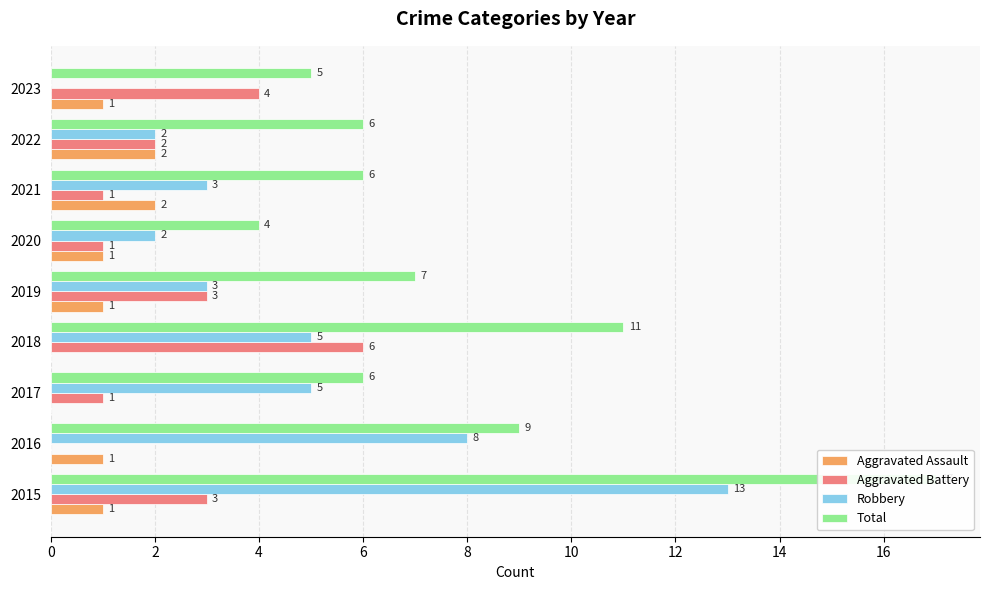

What is the value of the Aggravated Battery bar at the 6th from the left?

1